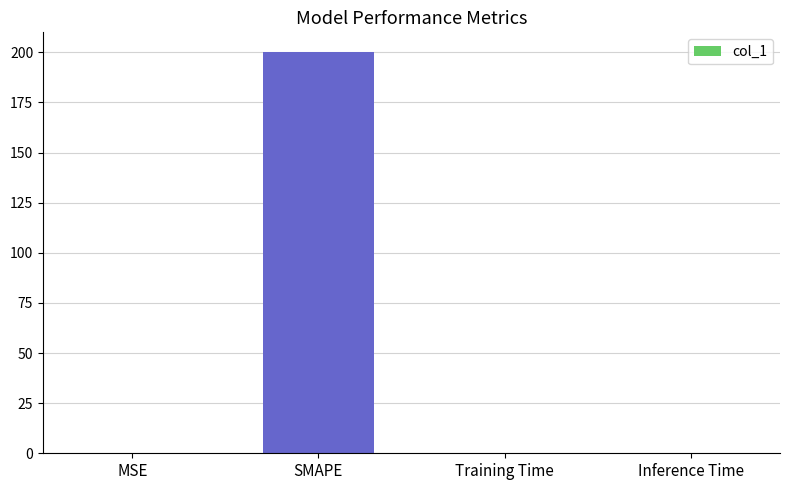

Is it true that the value at SMAPE is 200.0?

True